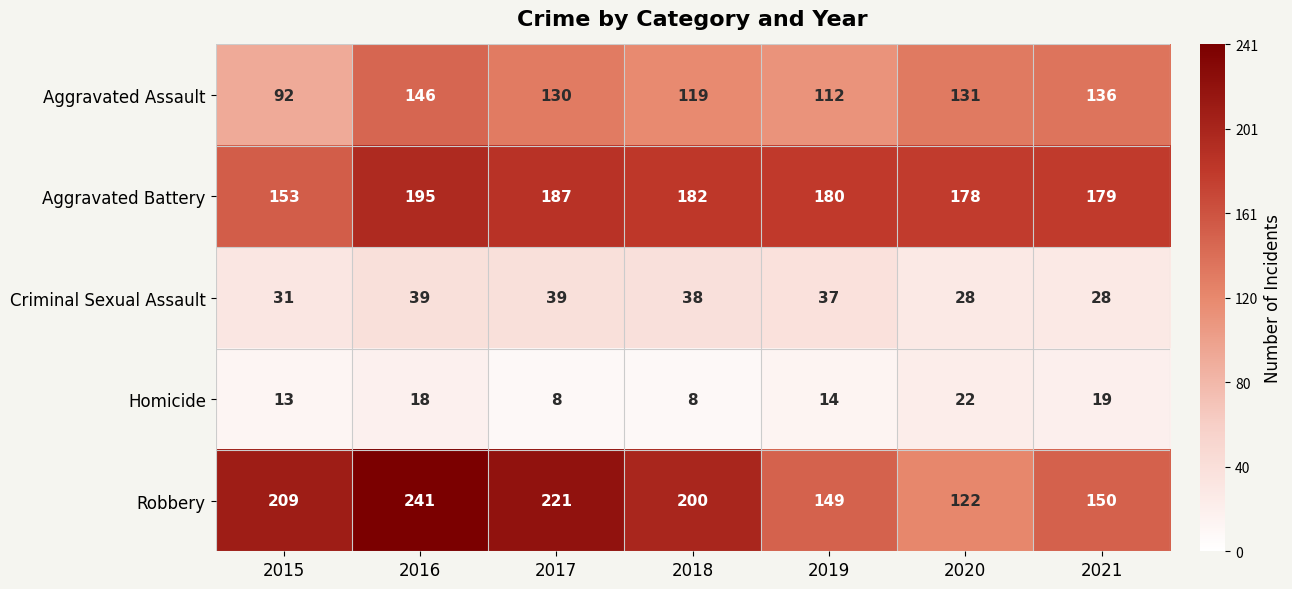

What is the sum of the Aggravated Assault values at 2019 and 2016?

258